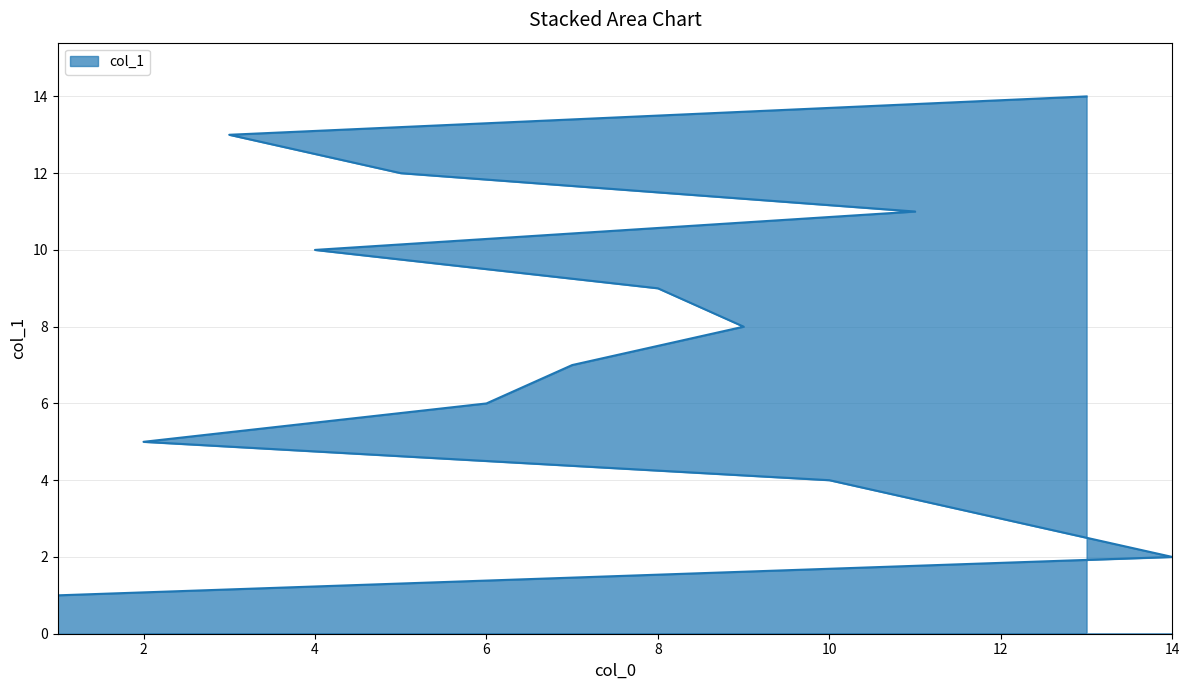

Reading left to right, transcribe all the data shown in this chart.

1=1	14=2	12=3	10=4	2=5	6=6	7=7	9=8	8=9	4=10	11=11	5=12	3=13	13=14